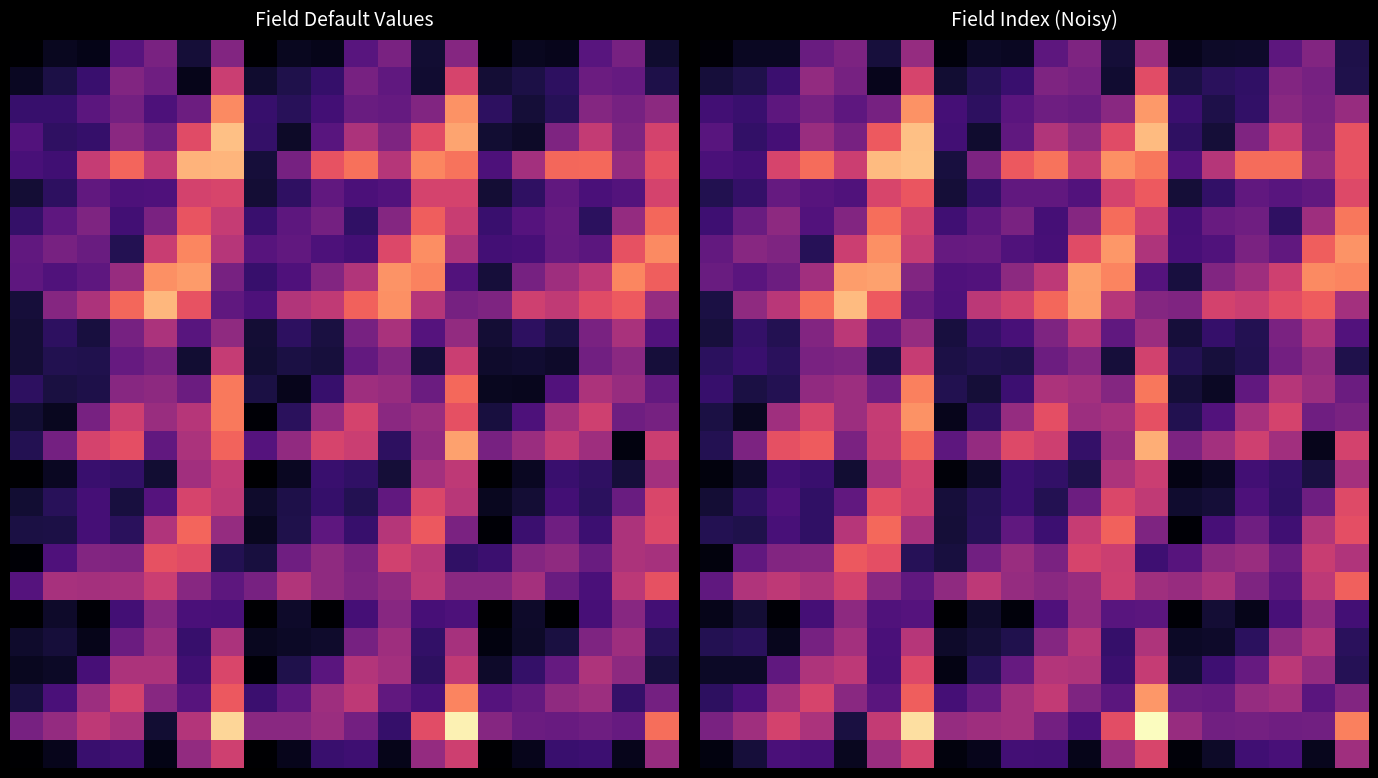

At which category is the sum across all series the highest?

13